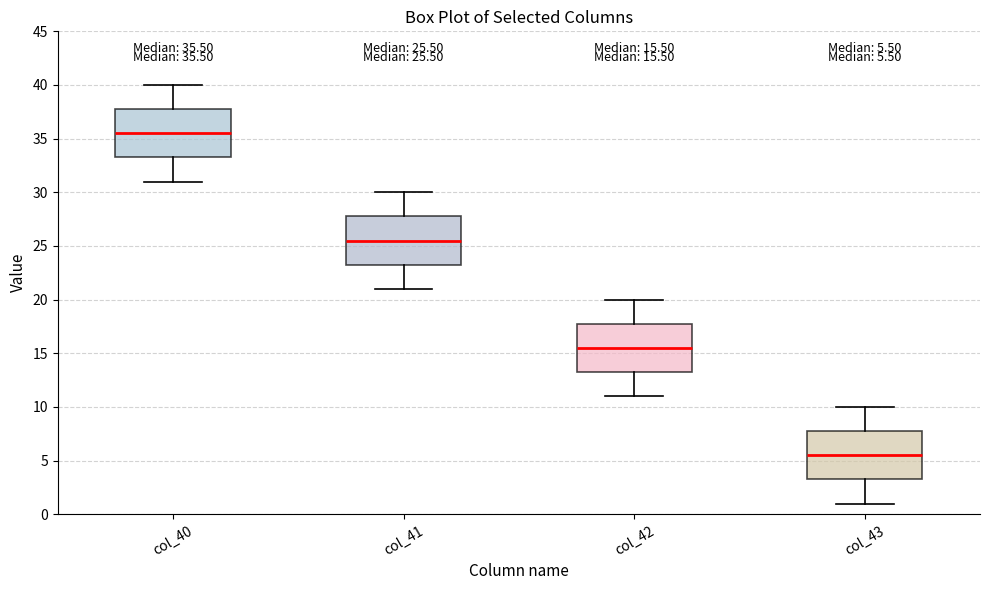

Which box has the lowest median line?

col_43